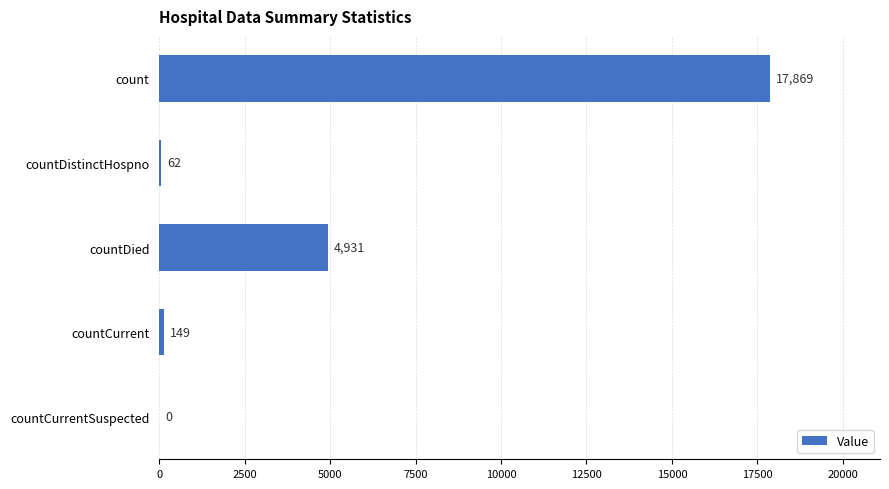

Which has a higher value, countCurrent or count?

count